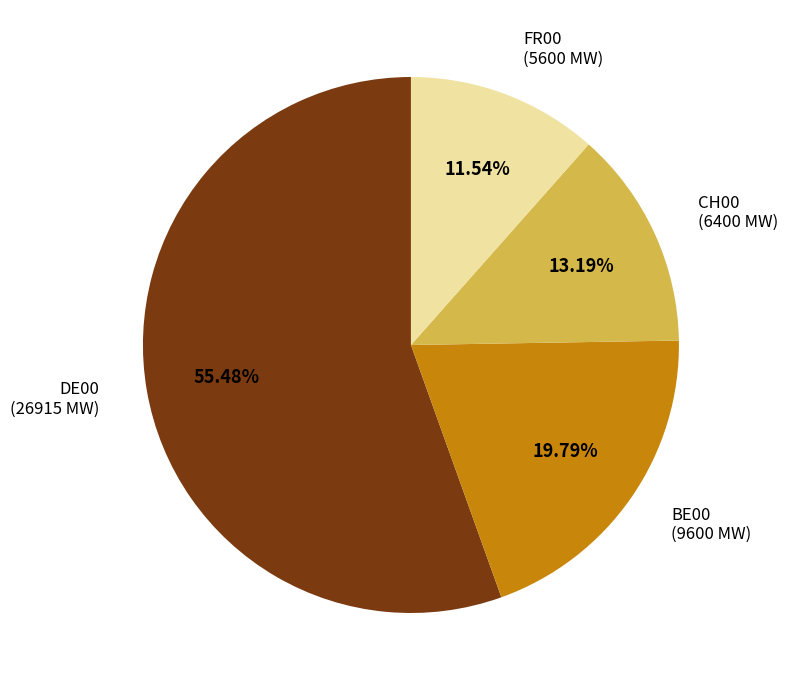

What is the largest slice in the pie chart?

DE00 (26915 MW)